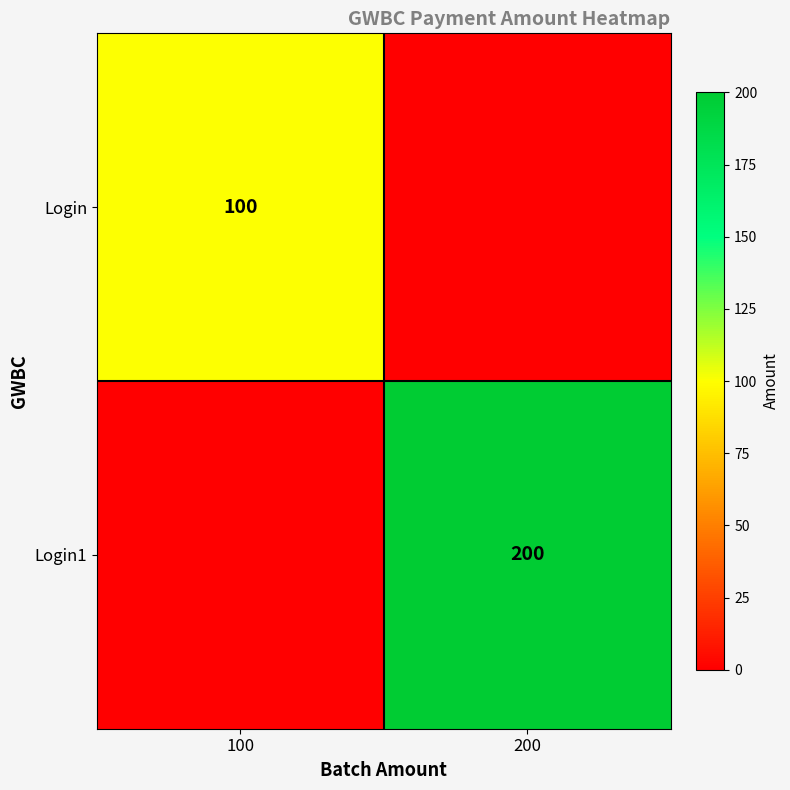

The Login1 series shows 200 at 200. True or false?

True